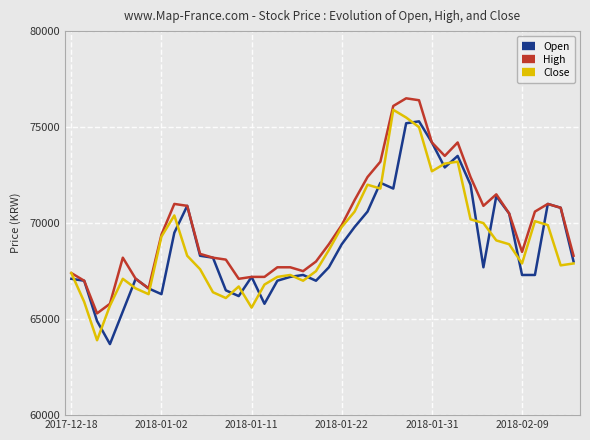

What is the greatest value displayed?

76500